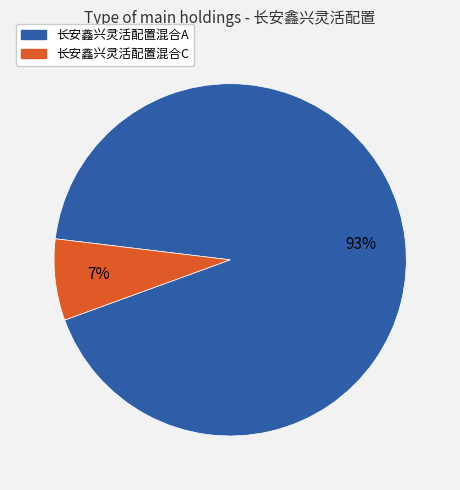

How many segments does this pie chart have?

2